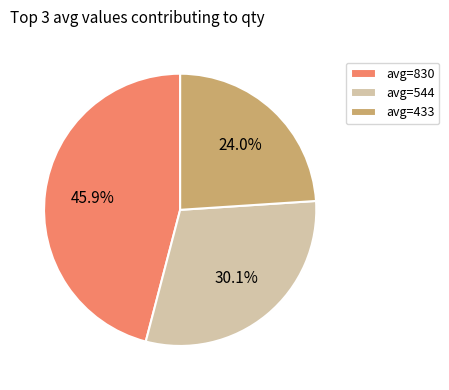

What is the smallest slice in the pie chart?

avg=433